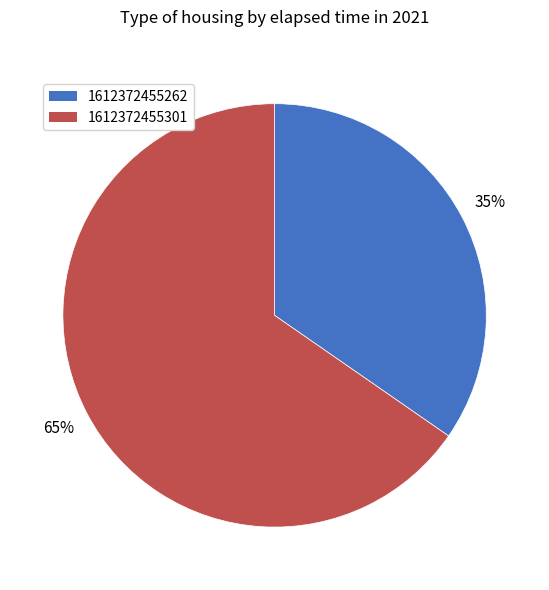

Is 1612372455301 the majority of the pie?

Yes